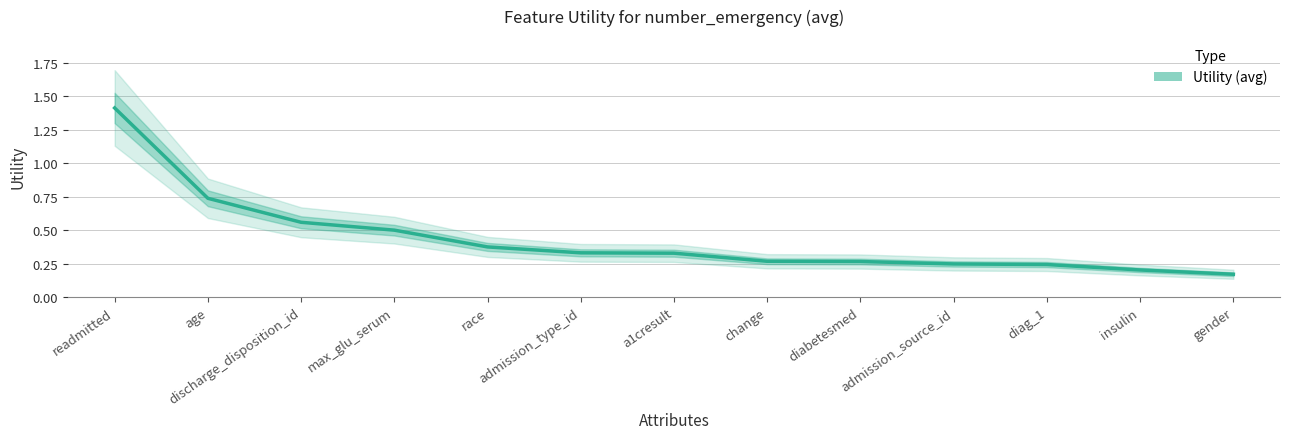

What is the approximate value at race?

0.4